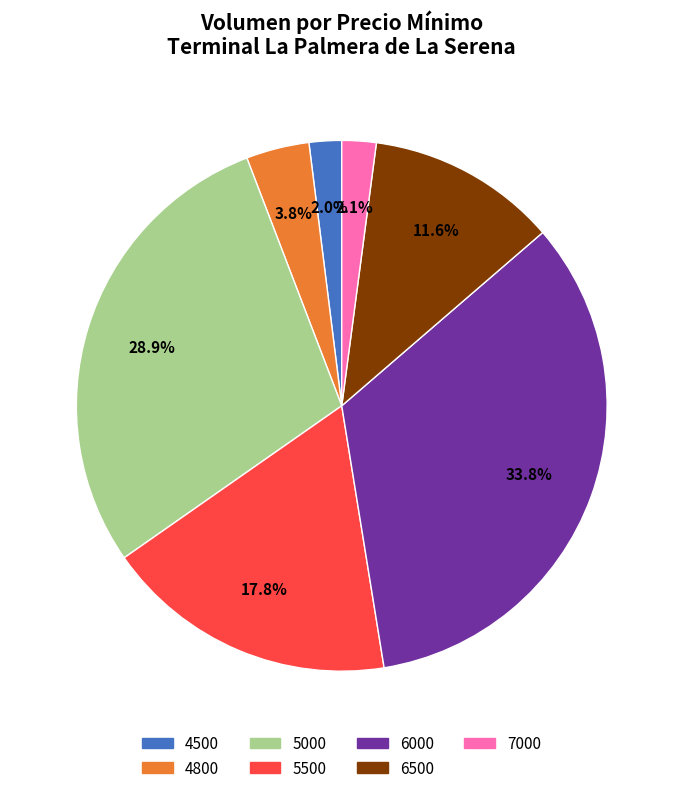

Is there any slice that represents more than half of the pie?

No